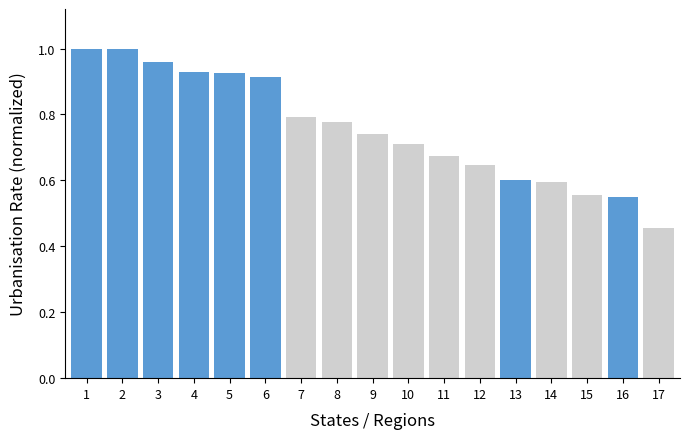

Between 10 and 14, which is larger?

10